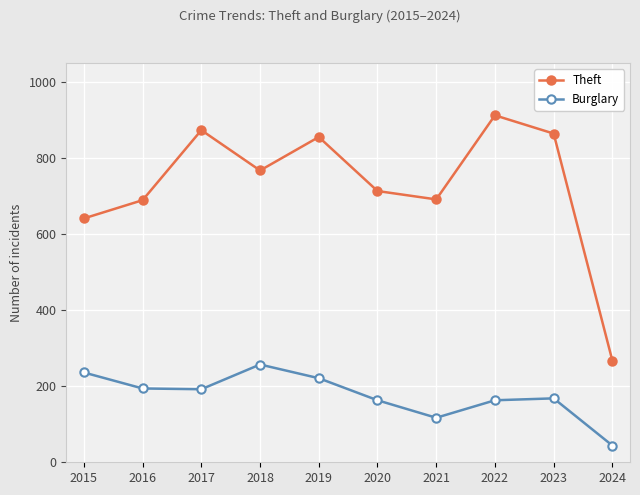

True or false: Burglary and Theft cross at least once.

False